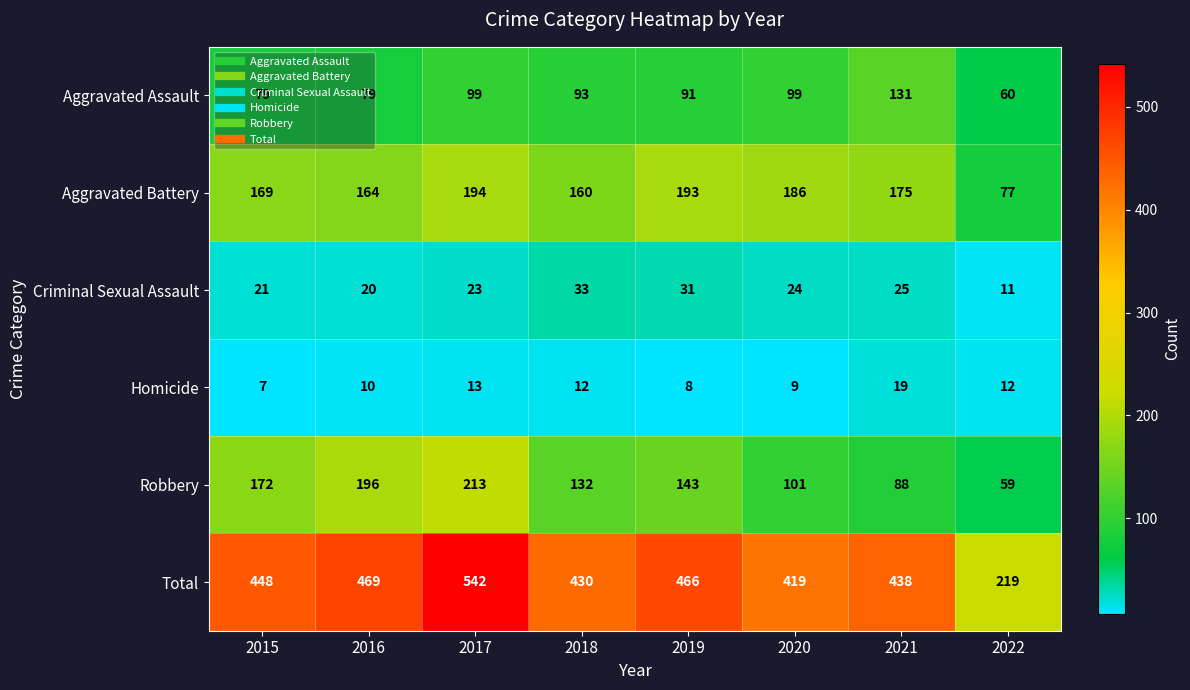

Which series has the largest range (max minus min)?

Total